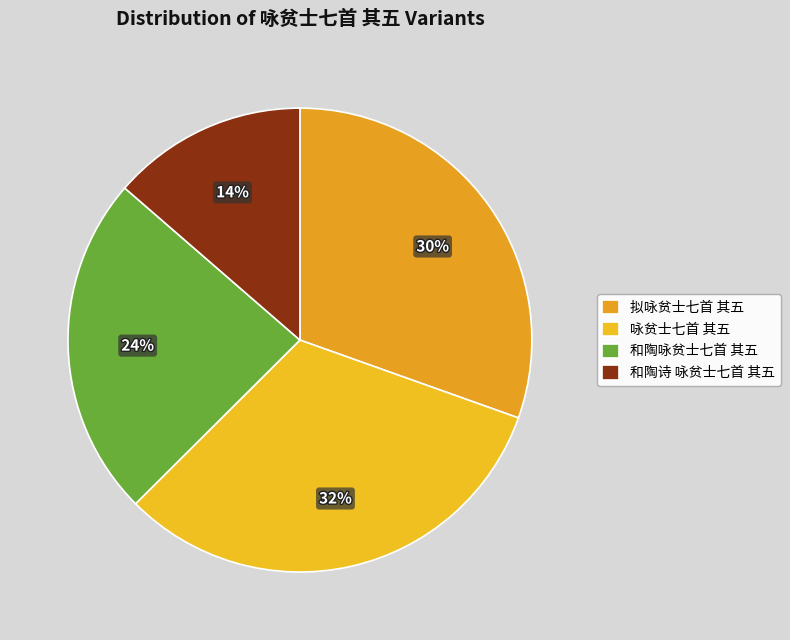

Rank the categories by value from lowest to highest.

和陶诗 咏贫士七首 其五, 和陶咏贫士七首 其五, 拟咏贫士七首 其五, 咏贫士七首 其五